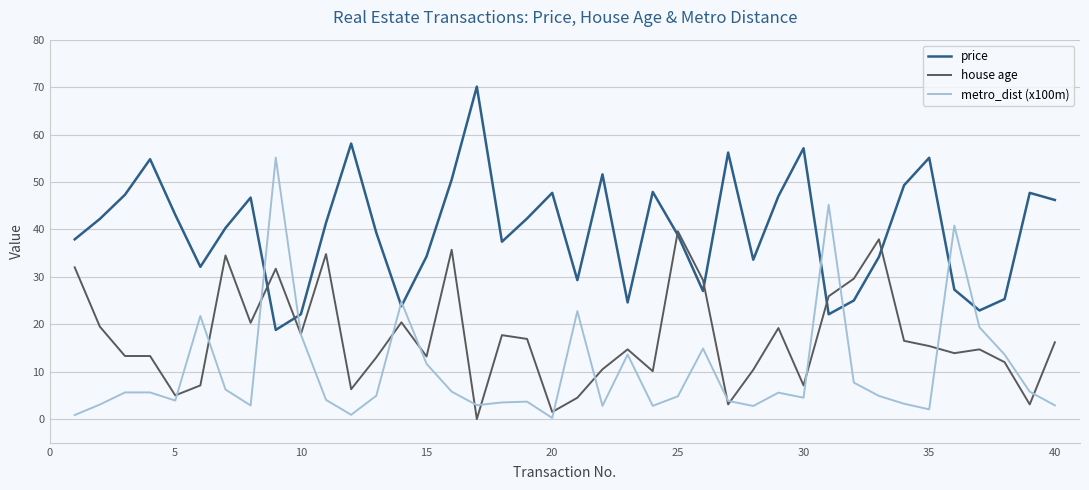

What is the greatest value displayed?

70.1